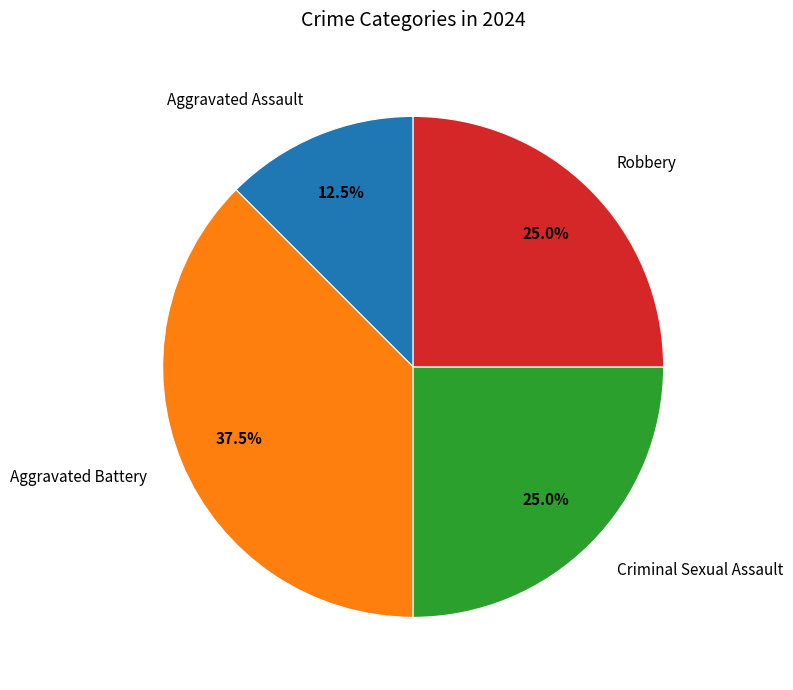

Approximately how many times larger is the value at Criminal Sexual Assault compared to Robbery?

1.0